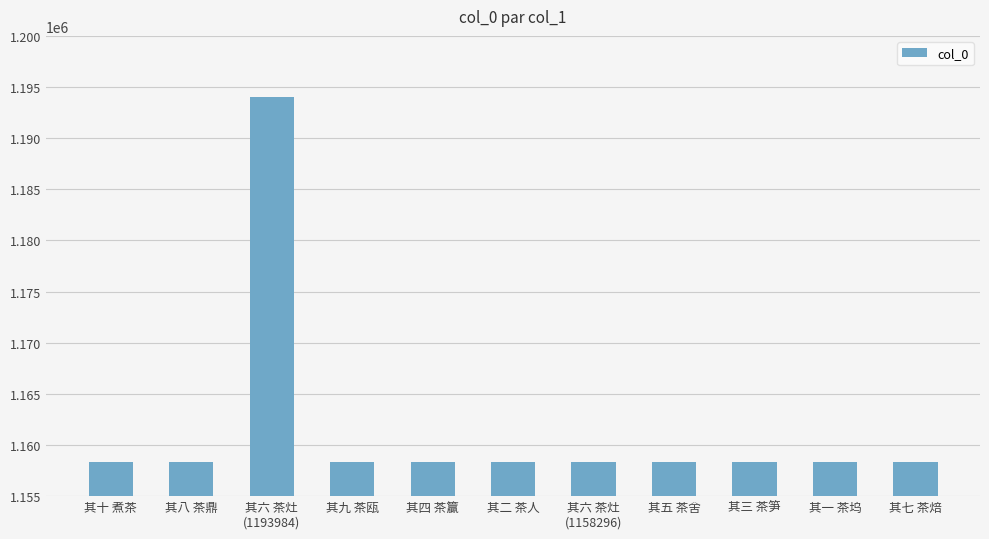

What is the difference between the maximum and minimum values?

35690